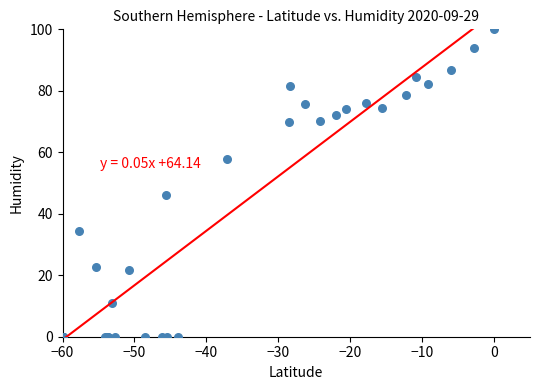

What Y value in the scatter plot is closest to 49?

46.2